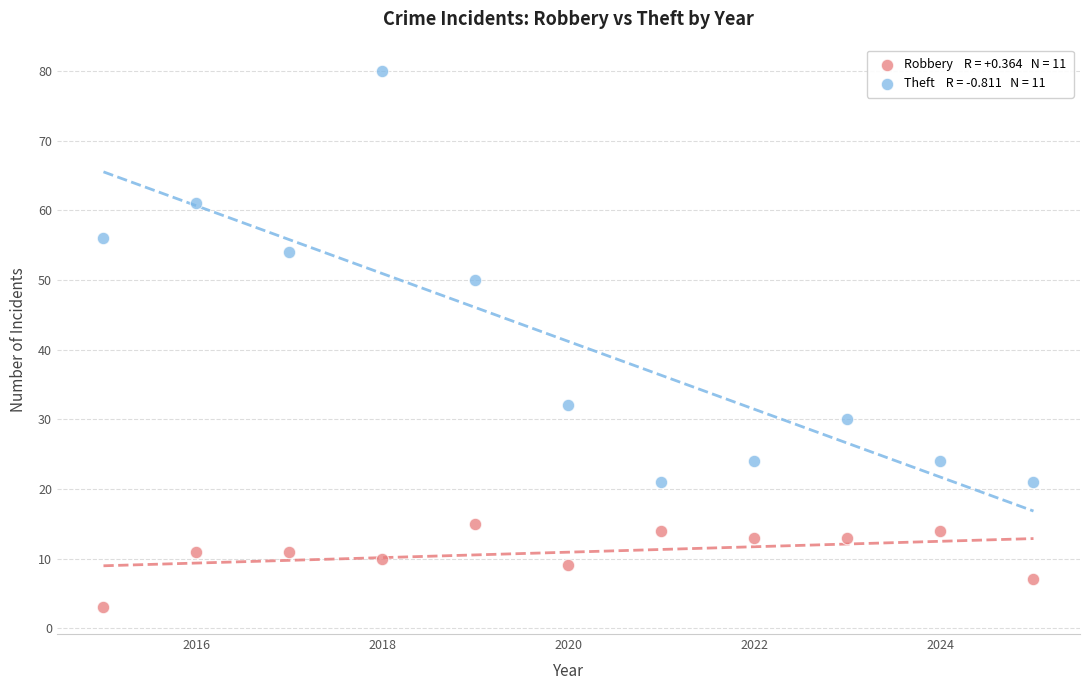

Across all data points, what is the range of X values (max minus min)?

10